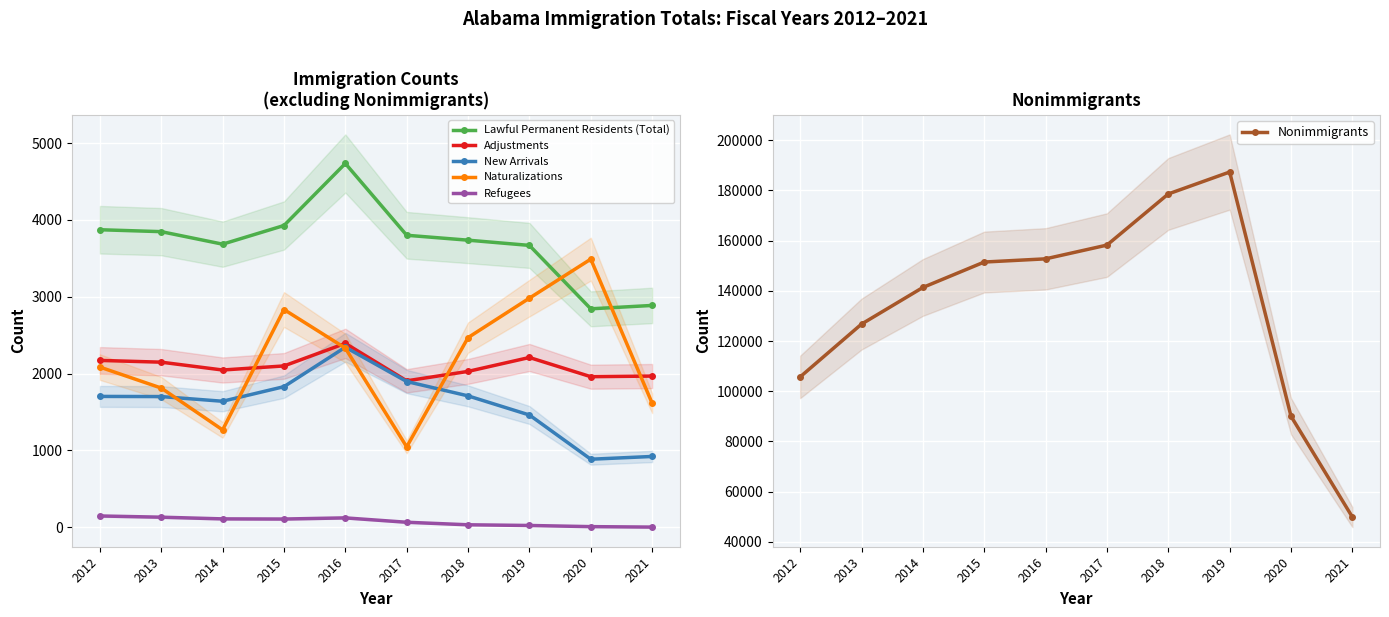

Is the value of Nonimmigrants at 2016 greater than the value of Lawful Permanent Residents (Total) at 2012?

Yes